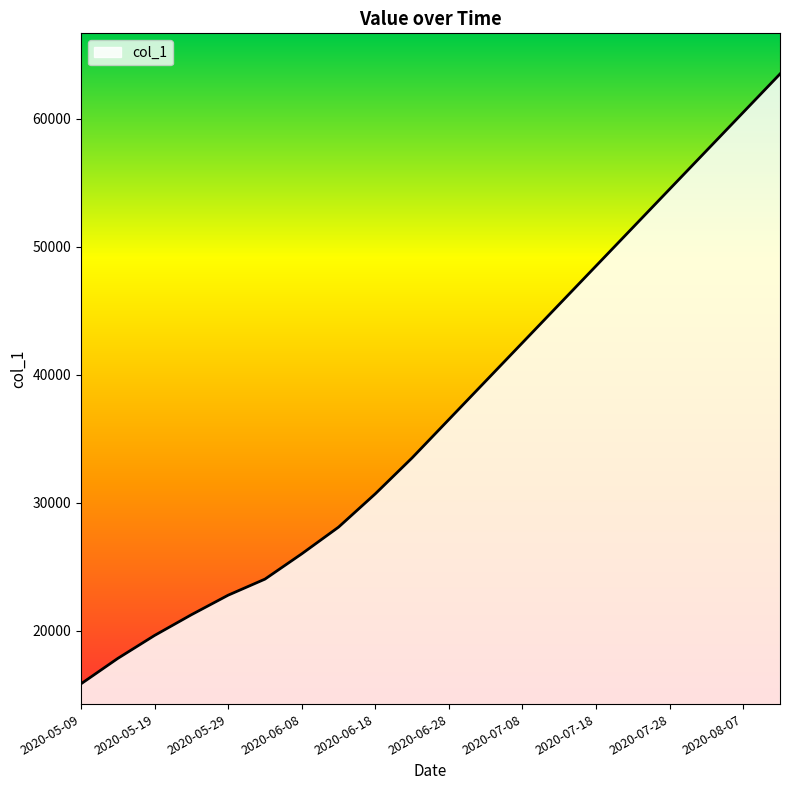

What is the difference between the maximum and minimum values?

47657.4